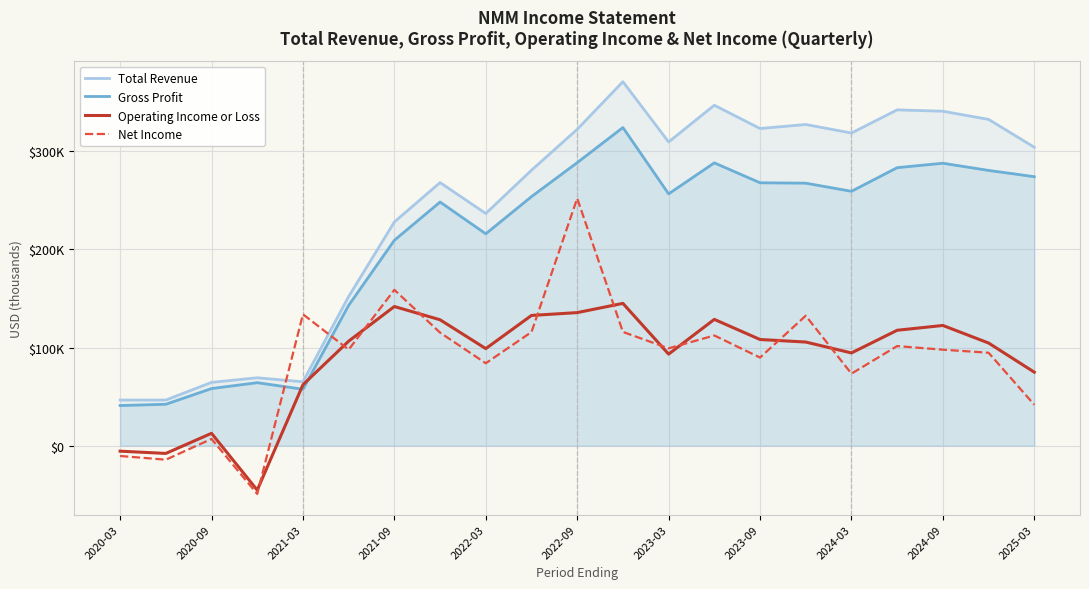

Reading left to right, what are all the values shown in this chart?

Total Revenue: 46500	46500	64500	69200	65100	152000	228000	268100	236600	280700	322400	370900	309500	346900	323200	327300	318600	342200	340800	332500	304100
Gross Profit: 40900	42200	58200	64200	57500	143000	209300	248300	215900	253800	288400	324200	256600	288200	267900	267500	259200	283300	287800	280500	274100
Operating Income or Loss: -5600	-7900	12600	-45300	62100	106500	141800	128300	98900	132700	135600	145000	93300	128700	108200	105600	94500	117600	122500	104600	74900
Net Income: -10500	-14300	6900	-49200	133900	97900	158800	115200	84000	115800	252000	115900	99200	112300	89800	132400	73400	101500	97800	94700	41700